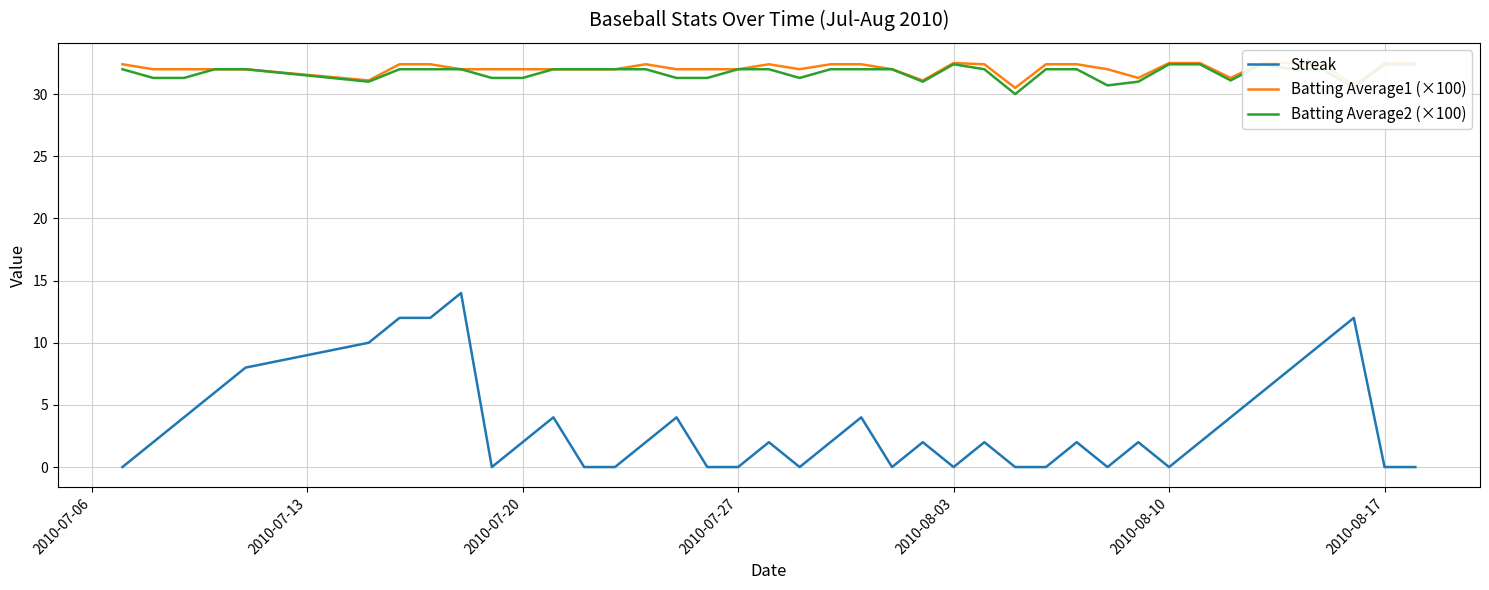

Which series has the largest total across all categories?

Batting Average1 (×100)